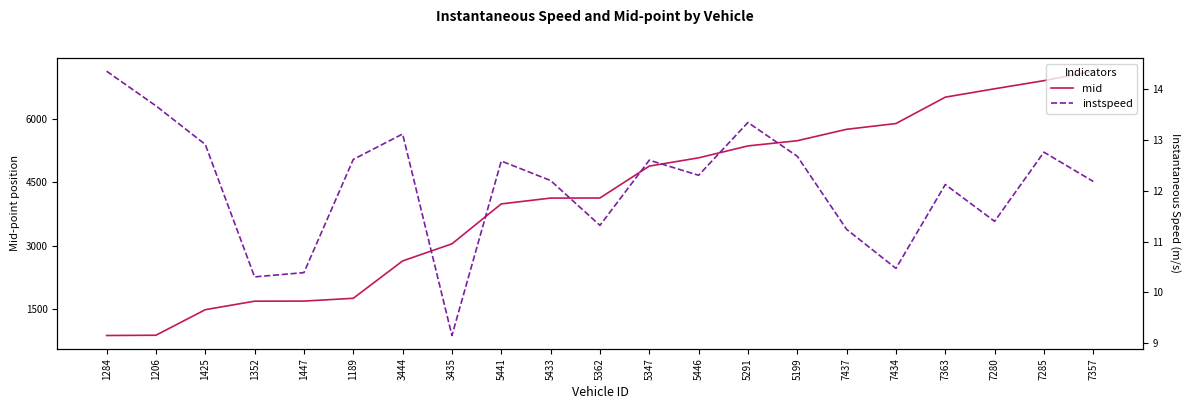

What are all the series names shown in the legend?

mid, instspeed